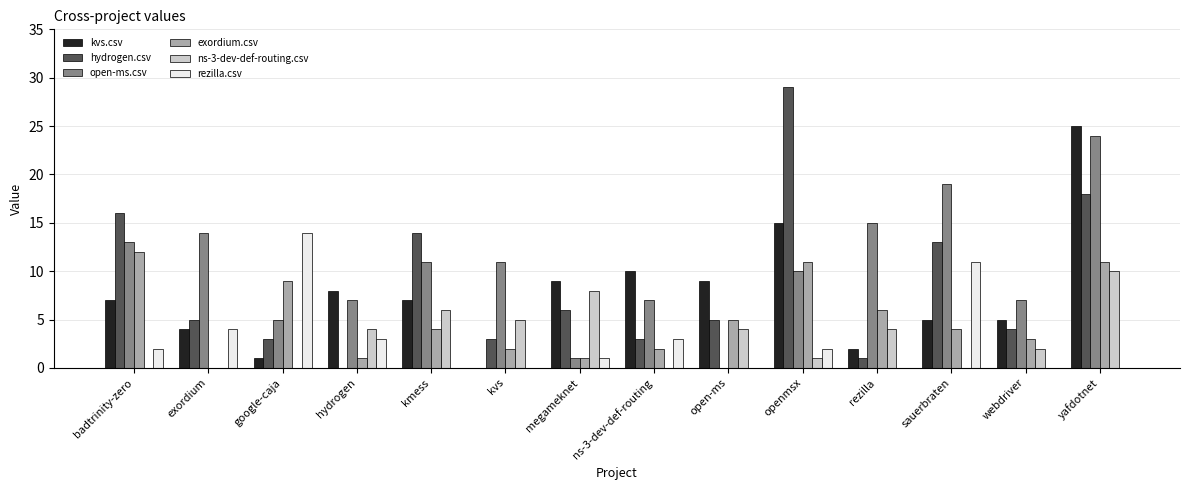

What is the highest value of the ns-3-dev-def-routing.csv series?

10